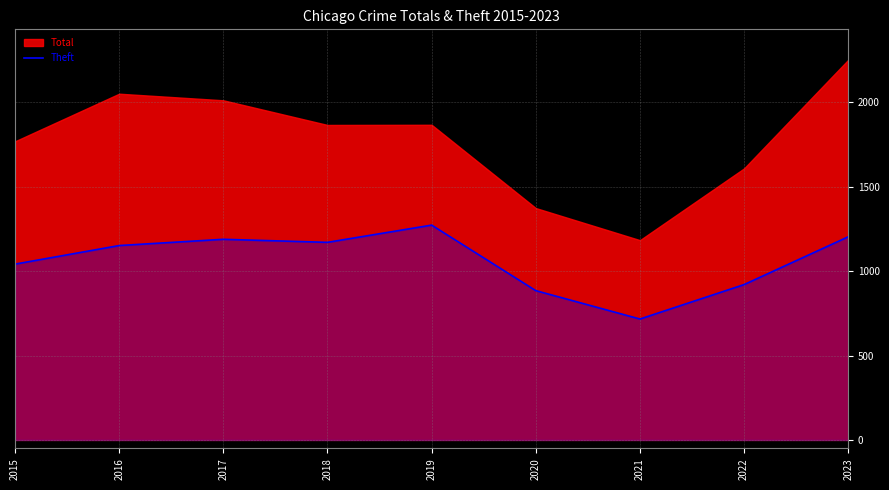

Reading left to right, extract all data points from this chart.

1041	1151	1188	1170	1272	884	716	920	1203